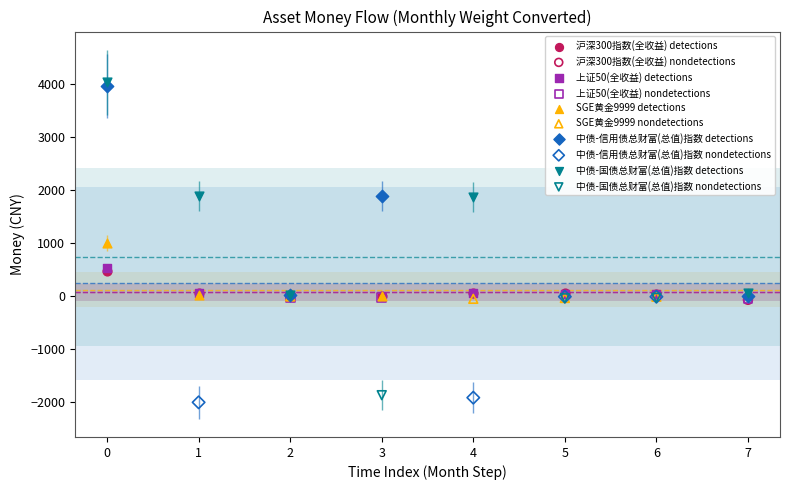

Which series contains the highest Y value?

中债-国债总财富(总值)指数 detections